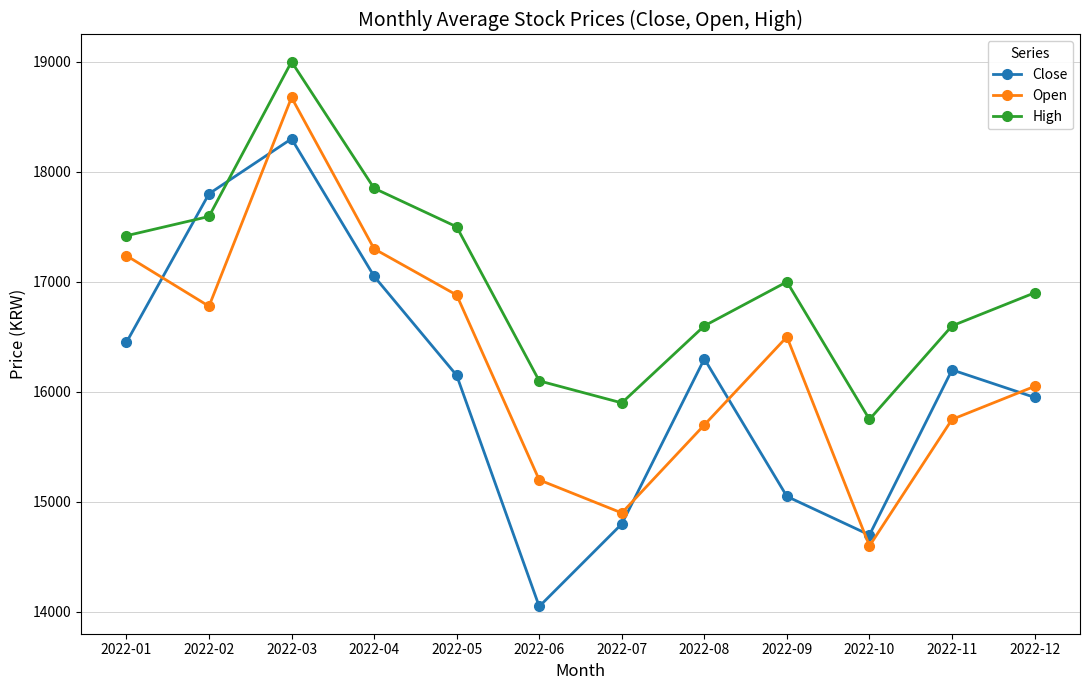

Is the value of High at 2022-07 greater than the value of Open at 2022-05?

No